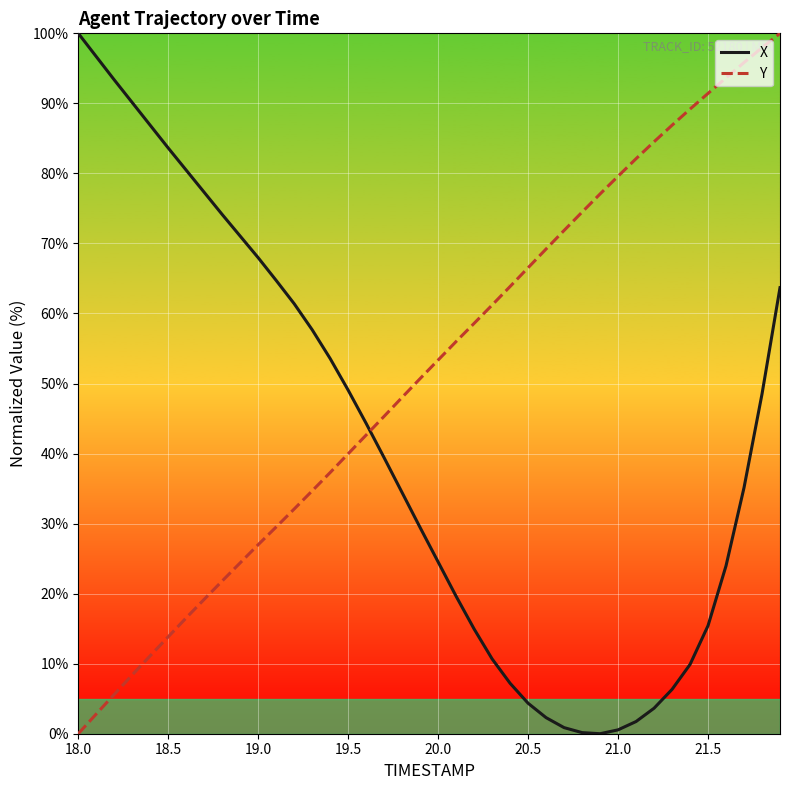

What is the maximum value for X?

100.0